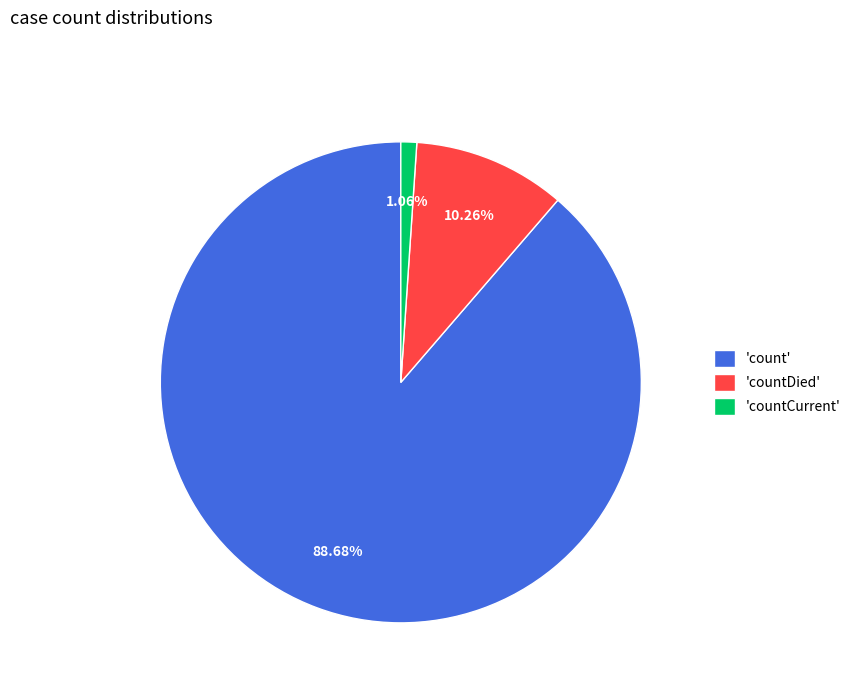

Is there any slice that represents more than half of the pie?

Yes